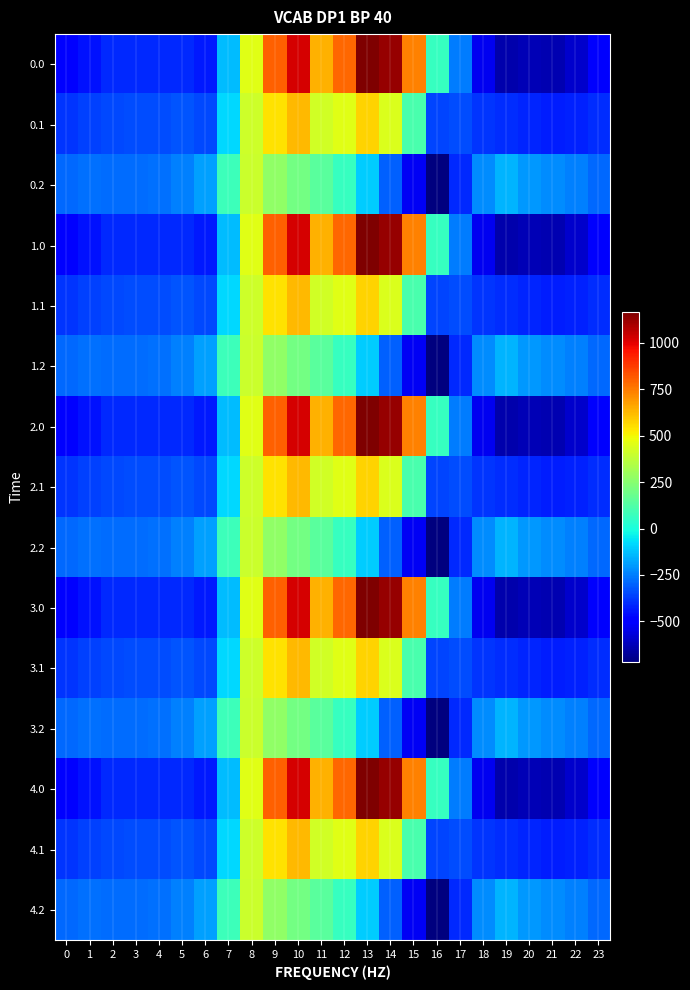

At which category is the sum across all series the highest?

10